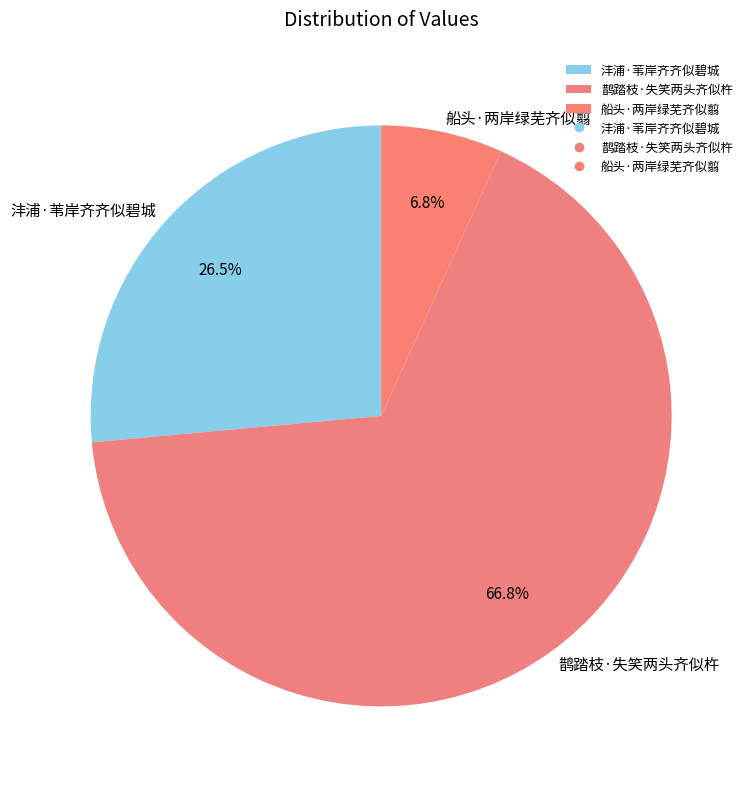

True or false: 船头·两岸绿芜齐似翦 accounts for 14% of the total.

False